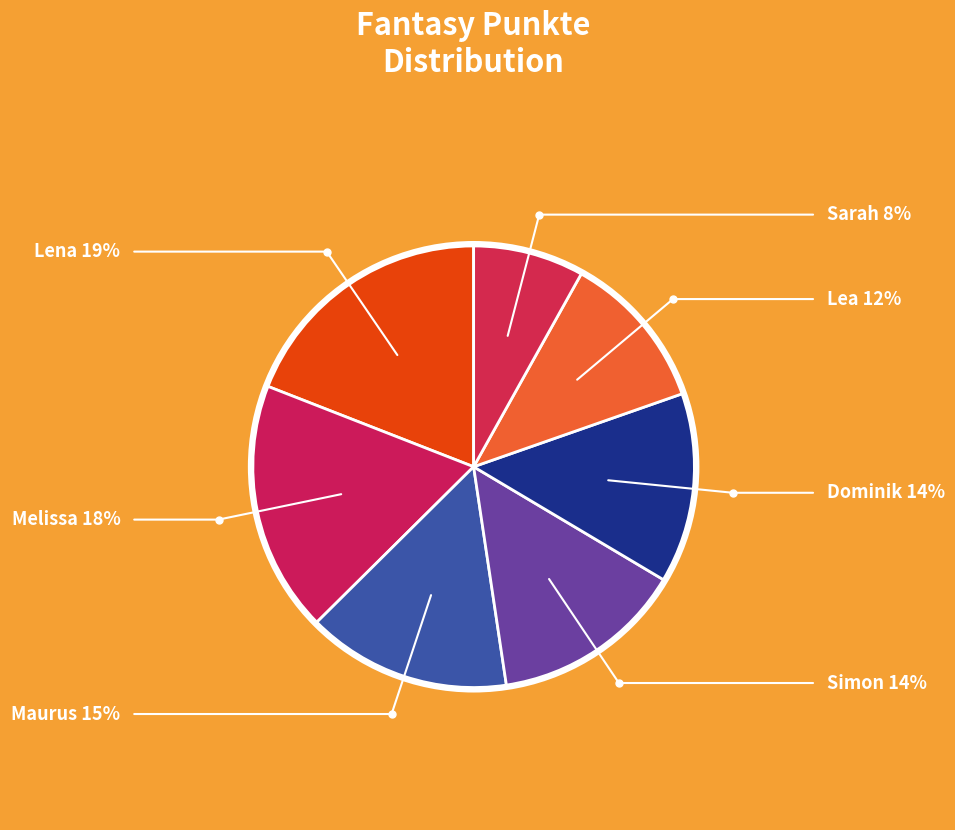

How many slices are in this pie chart?

7